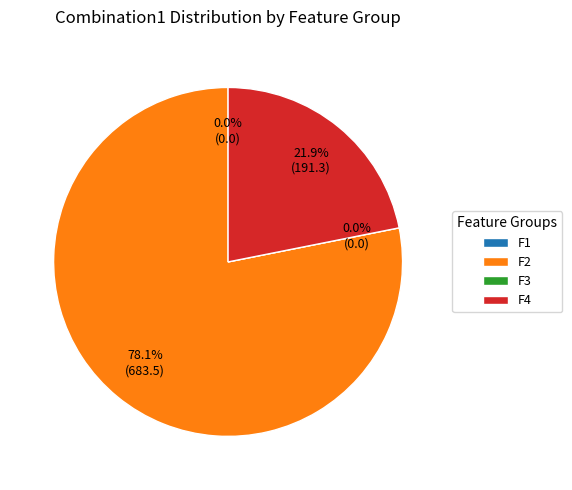

What portion of the pie excludes F4?

78.1%